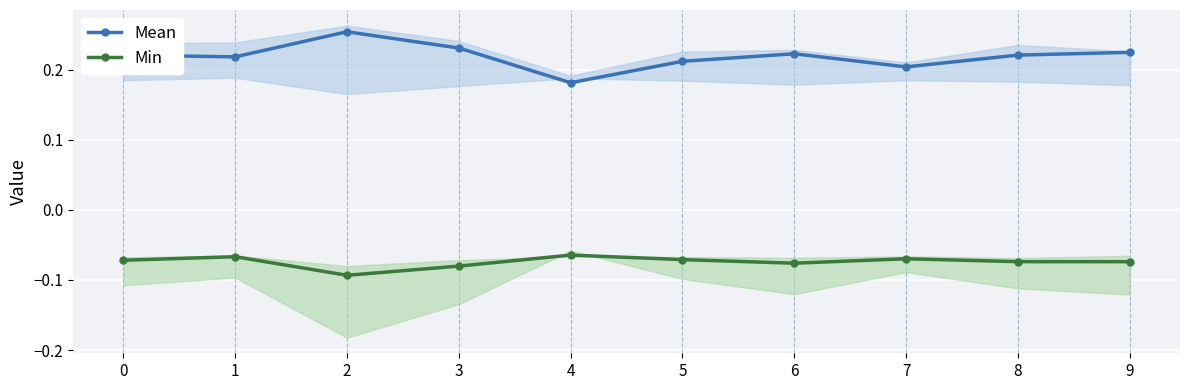

Which series has the widest spread of values?

Mean